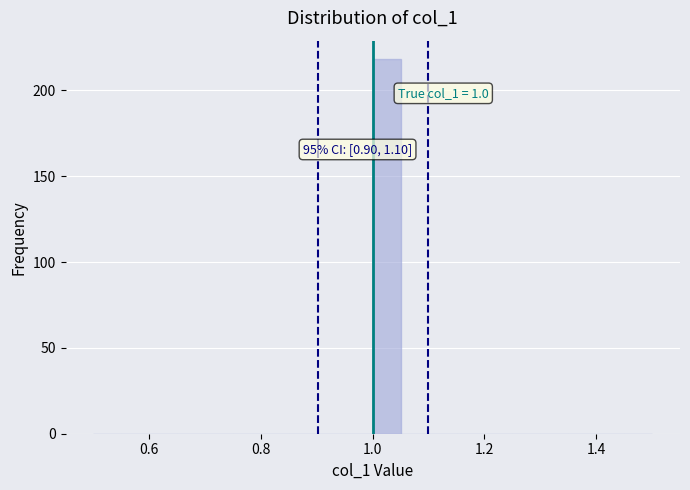

Read against the x-axis, roughly where is the centre of the tallest bar?

1.02